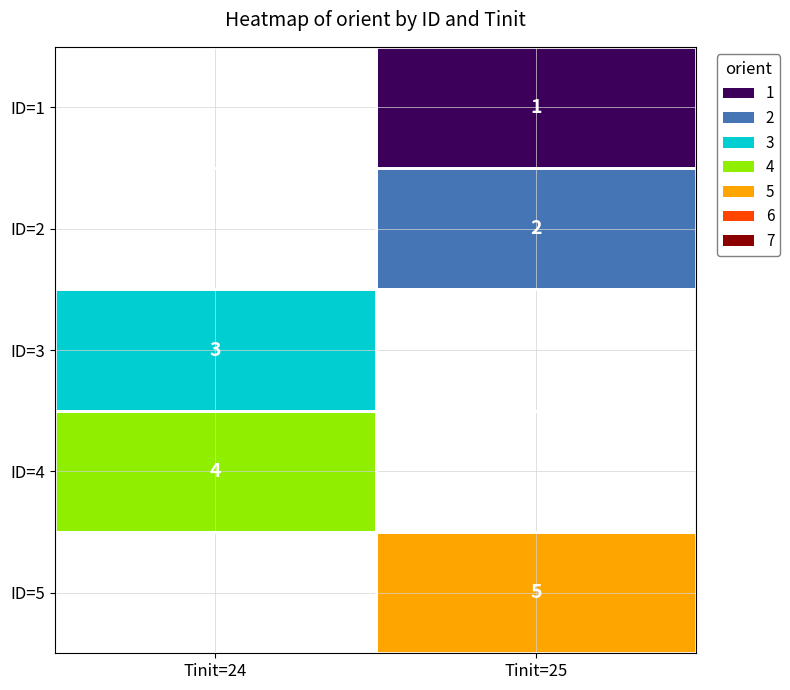

Is it true that ID=5 equals 5 at Tinit=25?

True